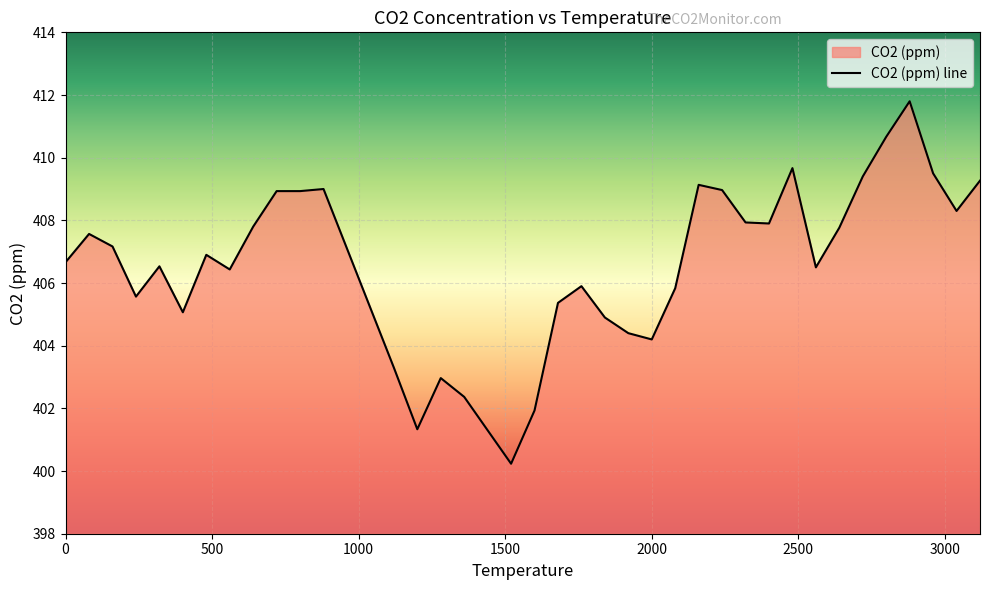

What is the maximum value shown in the chart?

411.8